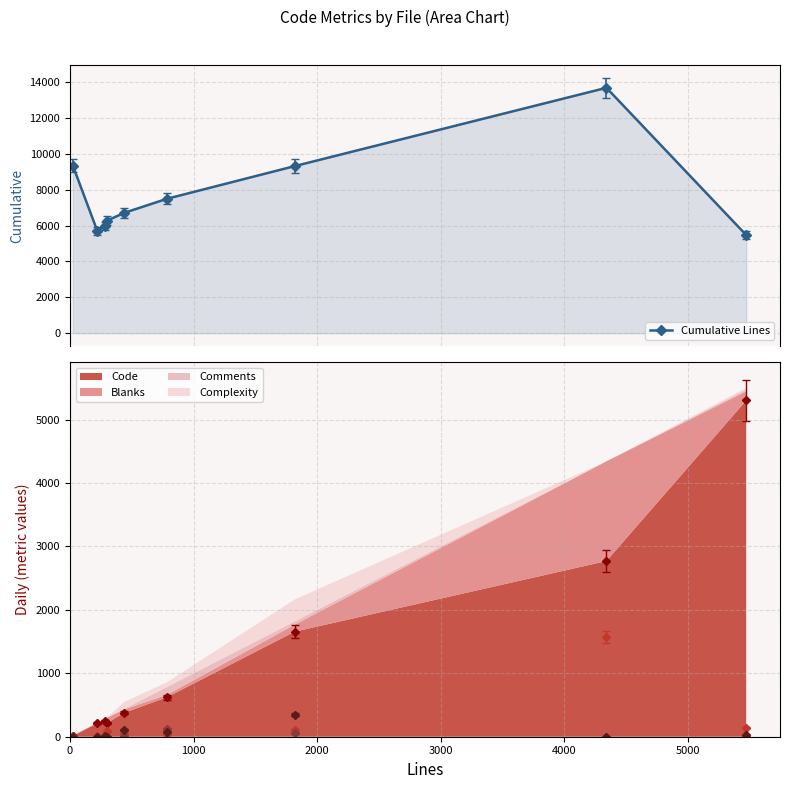

Reading left to right, list all the values displayed in this chart.

9337	5693	5973	6271	6710	7496	9314	13678	5472